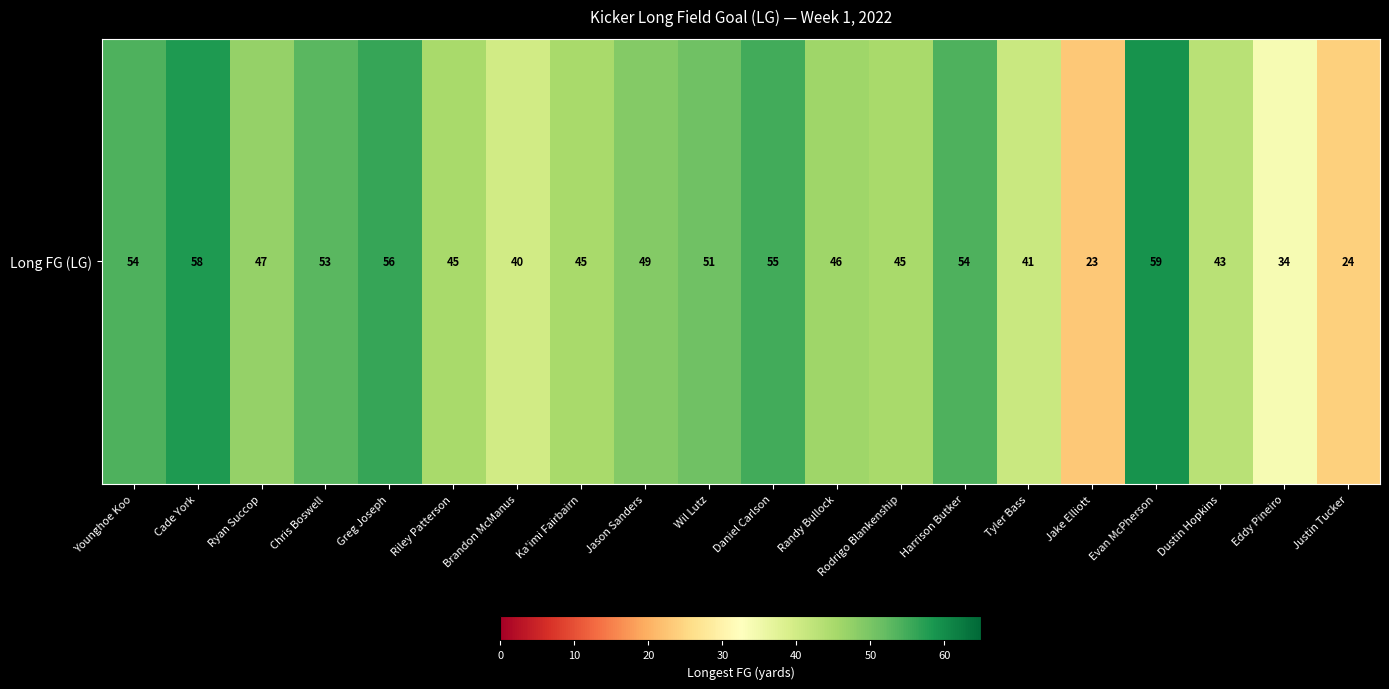

What is the sum of the values at Rodrigo Blankenship and Younghoe Koo?

99